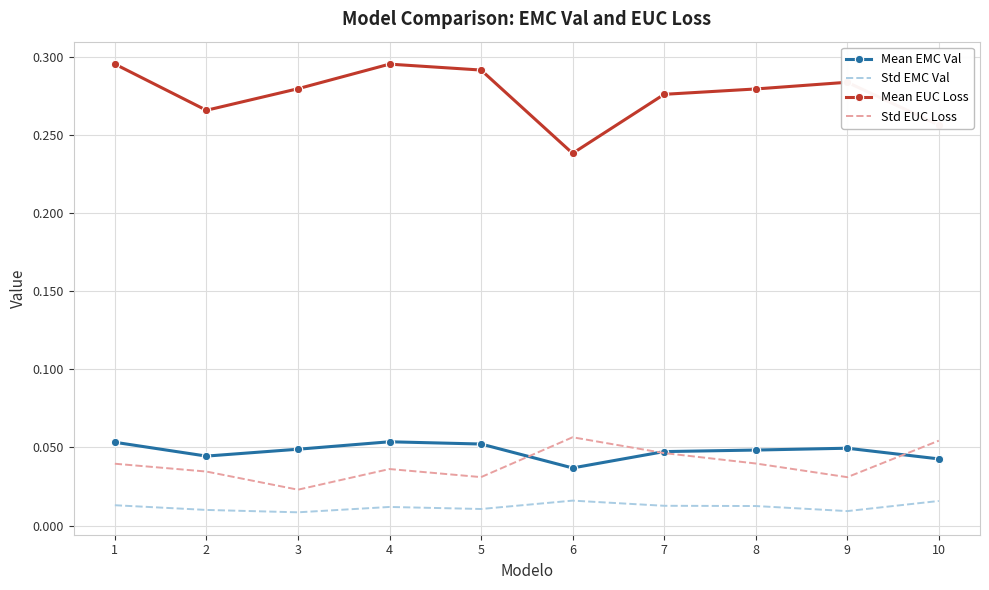

At how many categories does at least one series exceed 0?

10